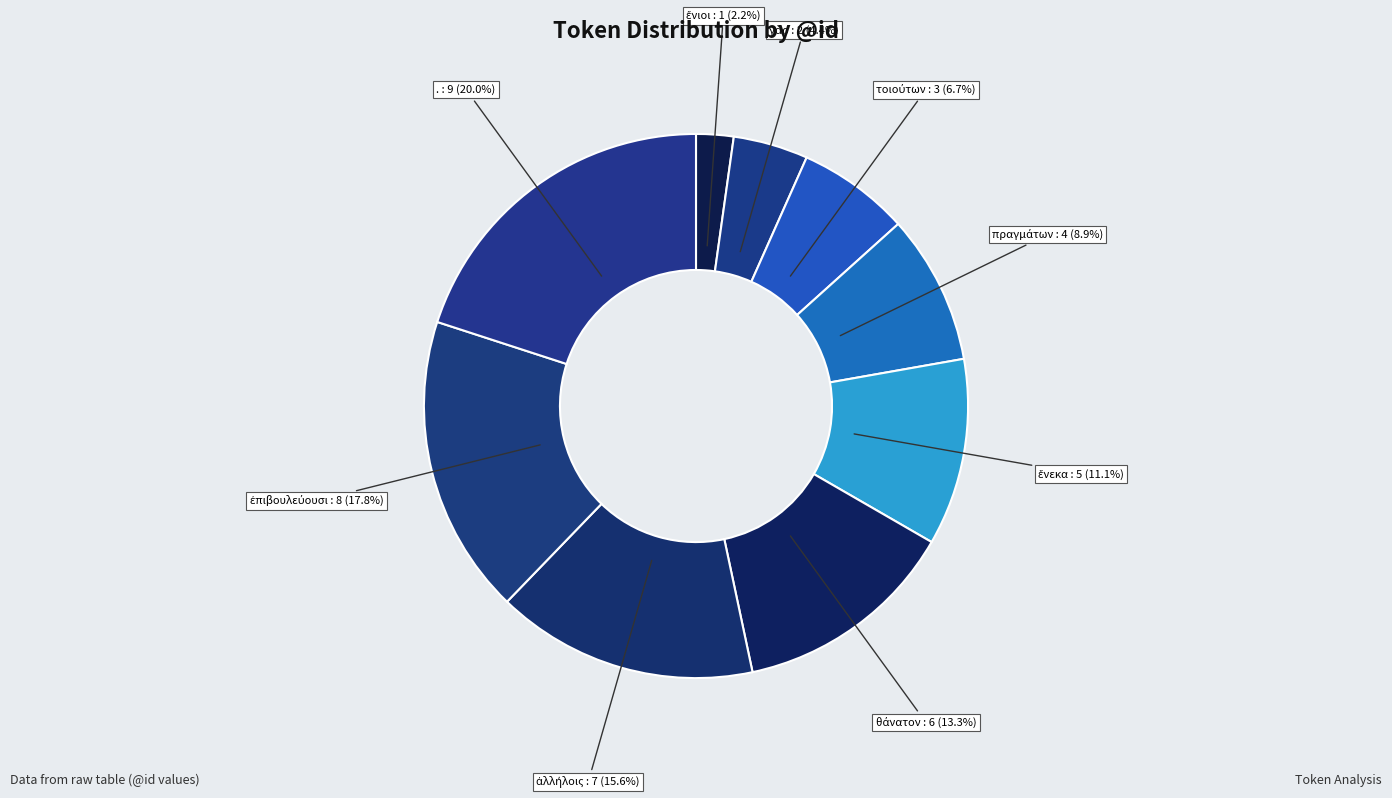

Which category has the biggest portion of the pie?

.